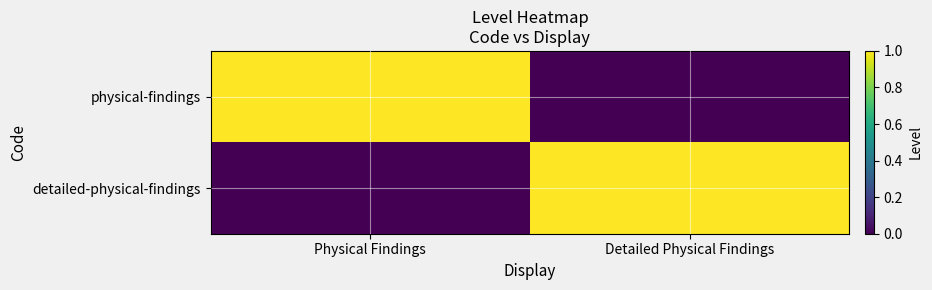

What is the difference between the highest and lowest values at Physical Findings?

1